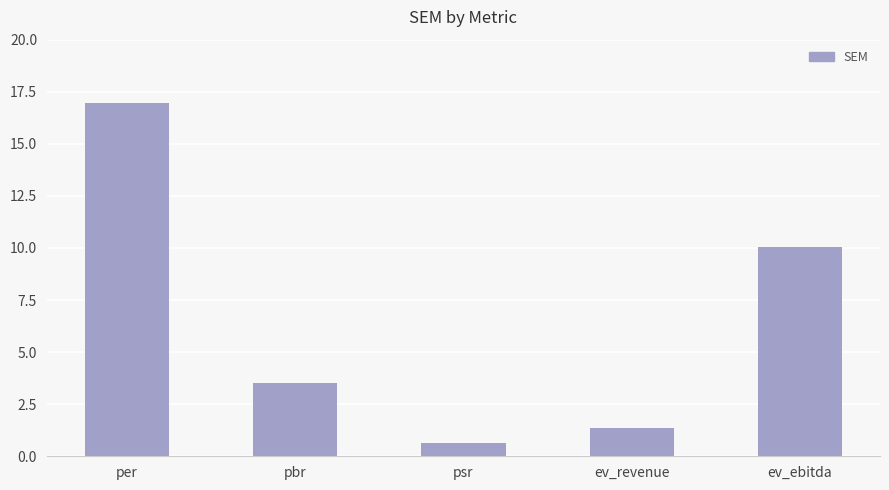

List the labels in order of value, largest first.

per, ev_ebitda, pbr, ev_revenue, psr